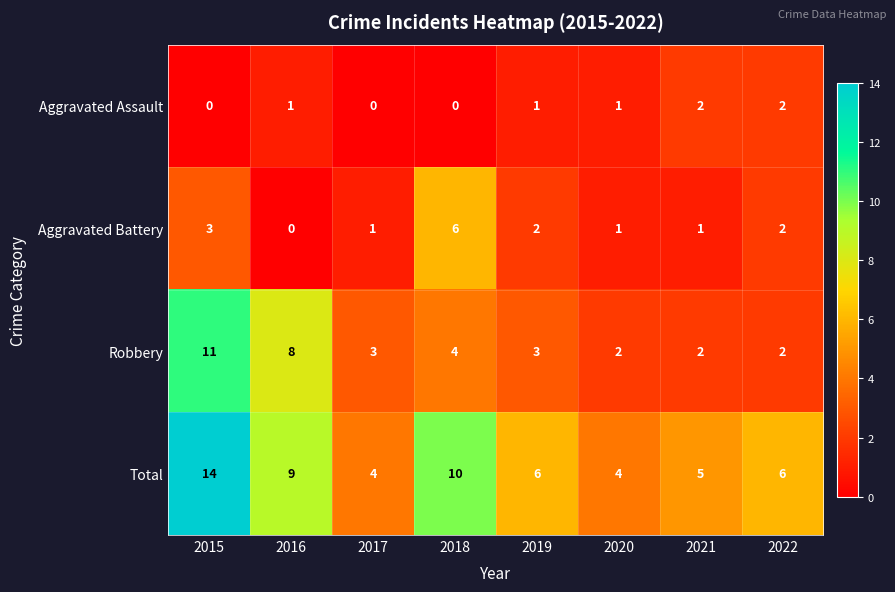

What is the average value of the Robbery series?

4